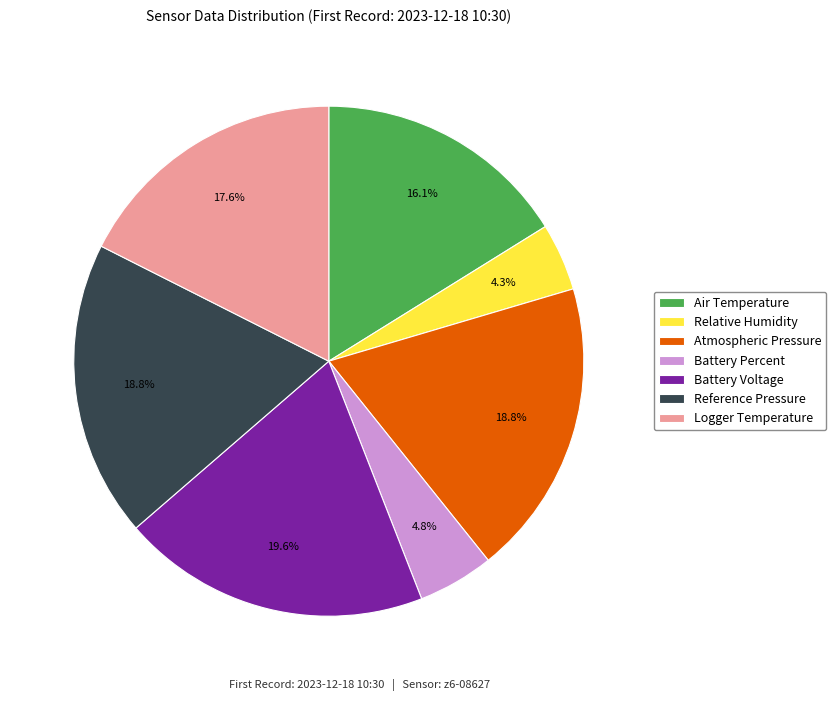

Approximately how many times larger is the value at Reference Pressure compared to Atmospheric Pressure?

1.0